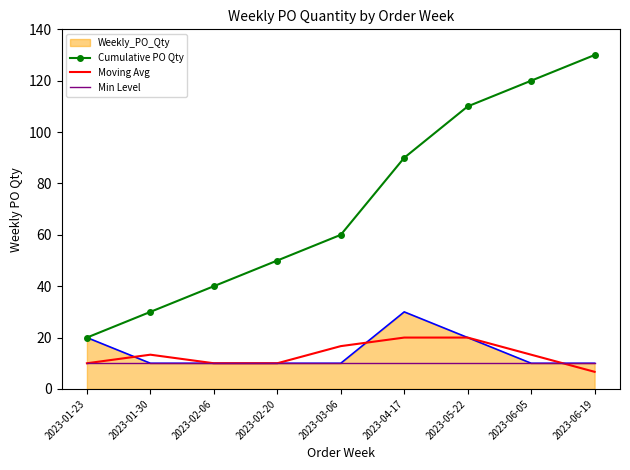

Which series has the largest total across all categories?

Cumulative PO Qty